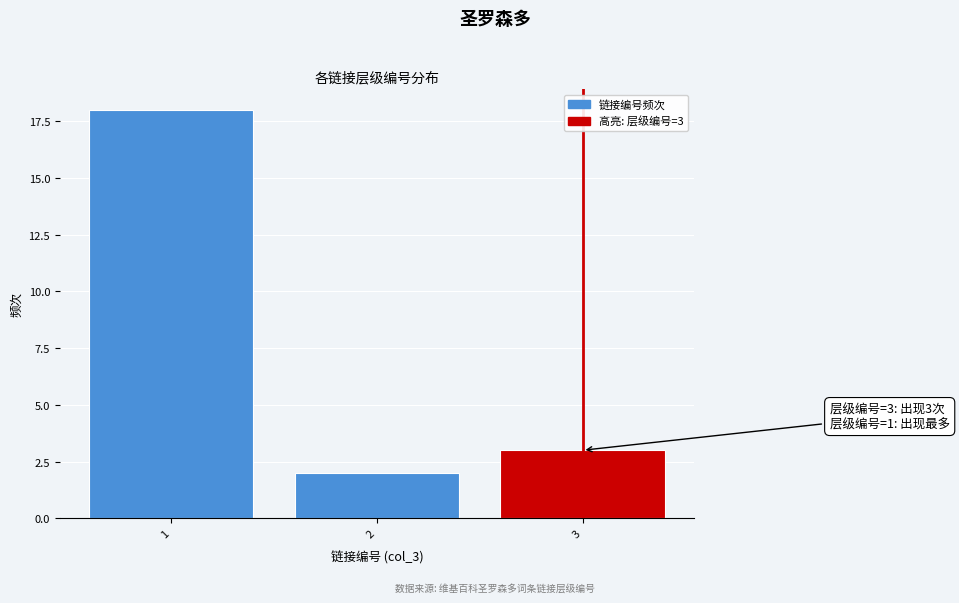

Reading left to right, list all the values displayed in this chart.

1=18	2=2	3=3